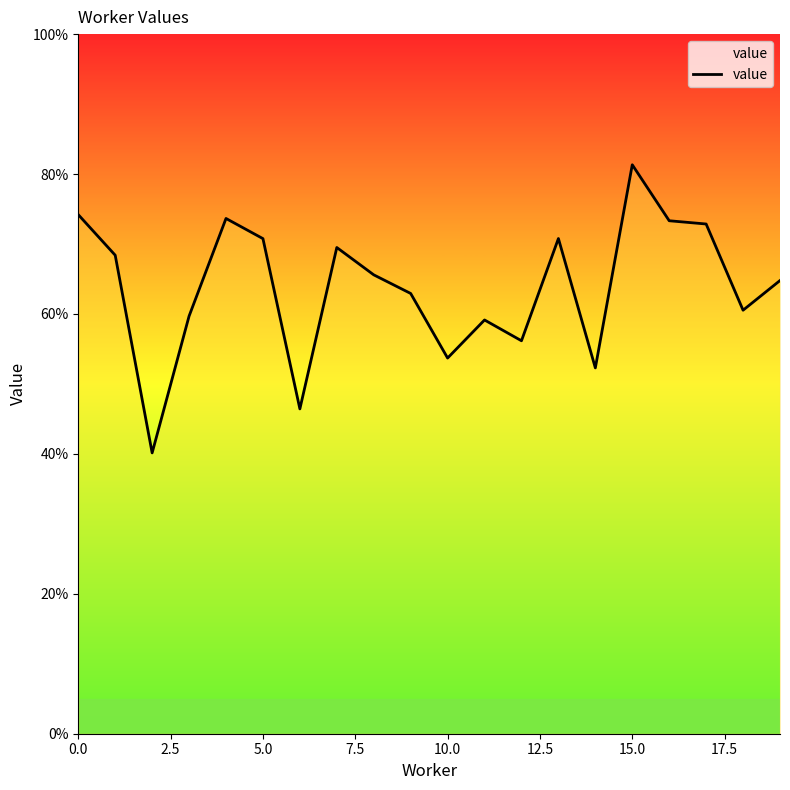

Is this an area chart (filled region under the line)?

No